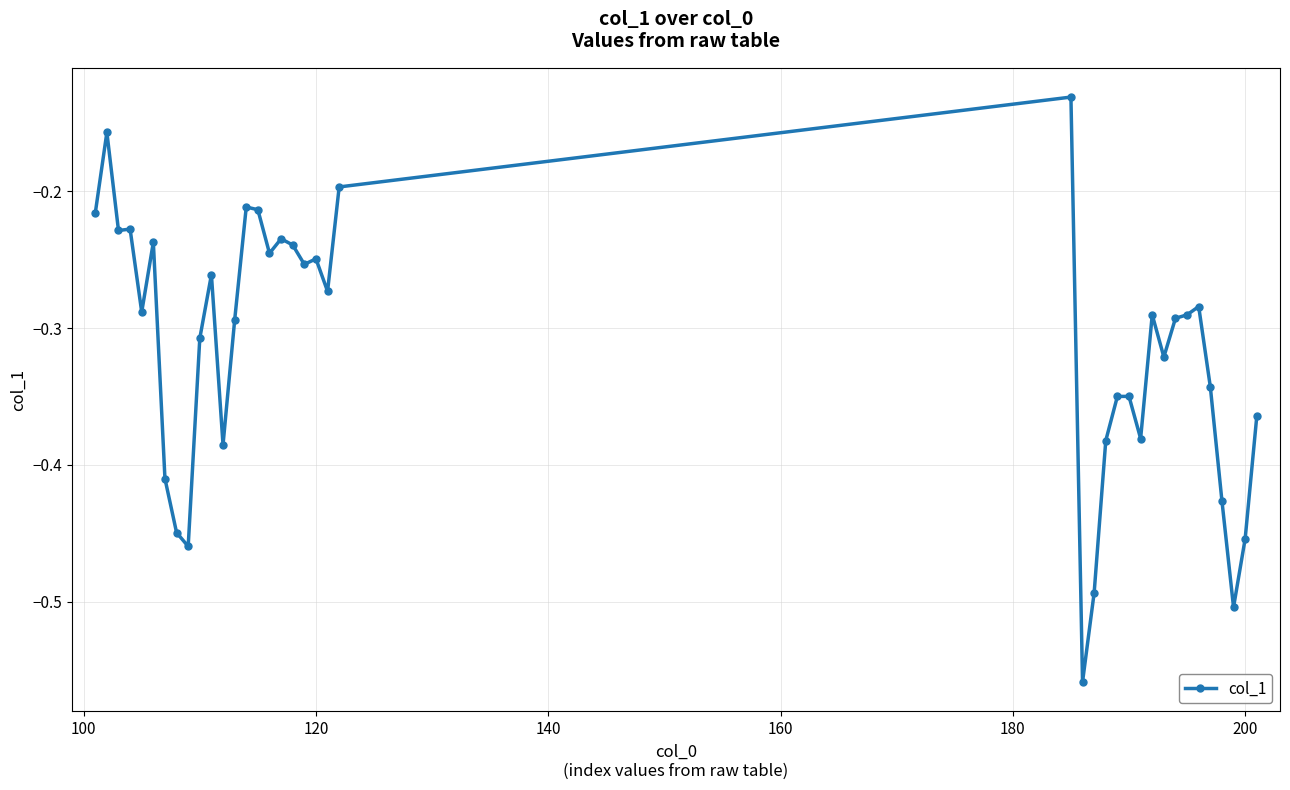

How many series are shown in this chart?

1